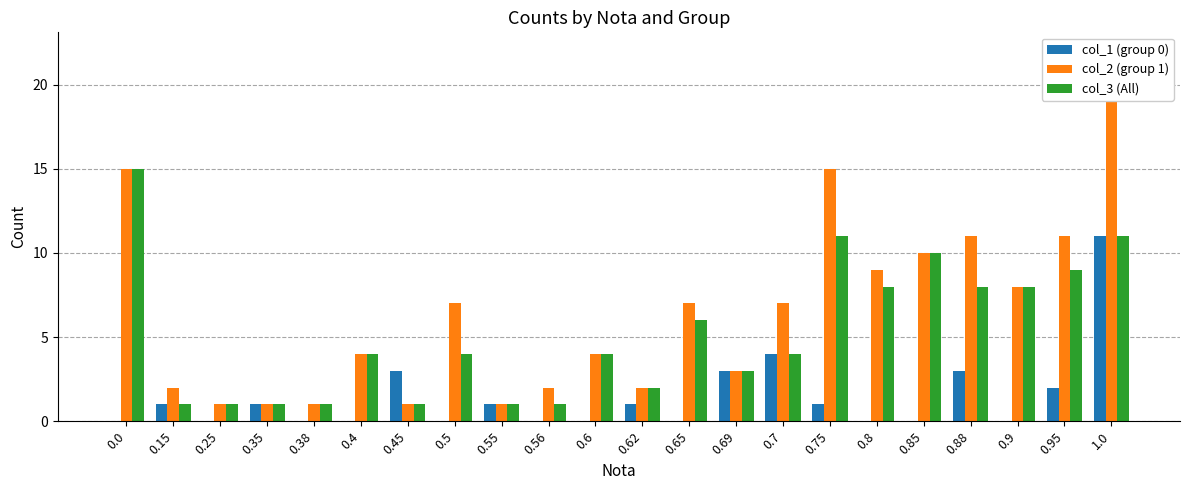

Is it true that col_1 (group 0) equals 0 at 0.65?

True